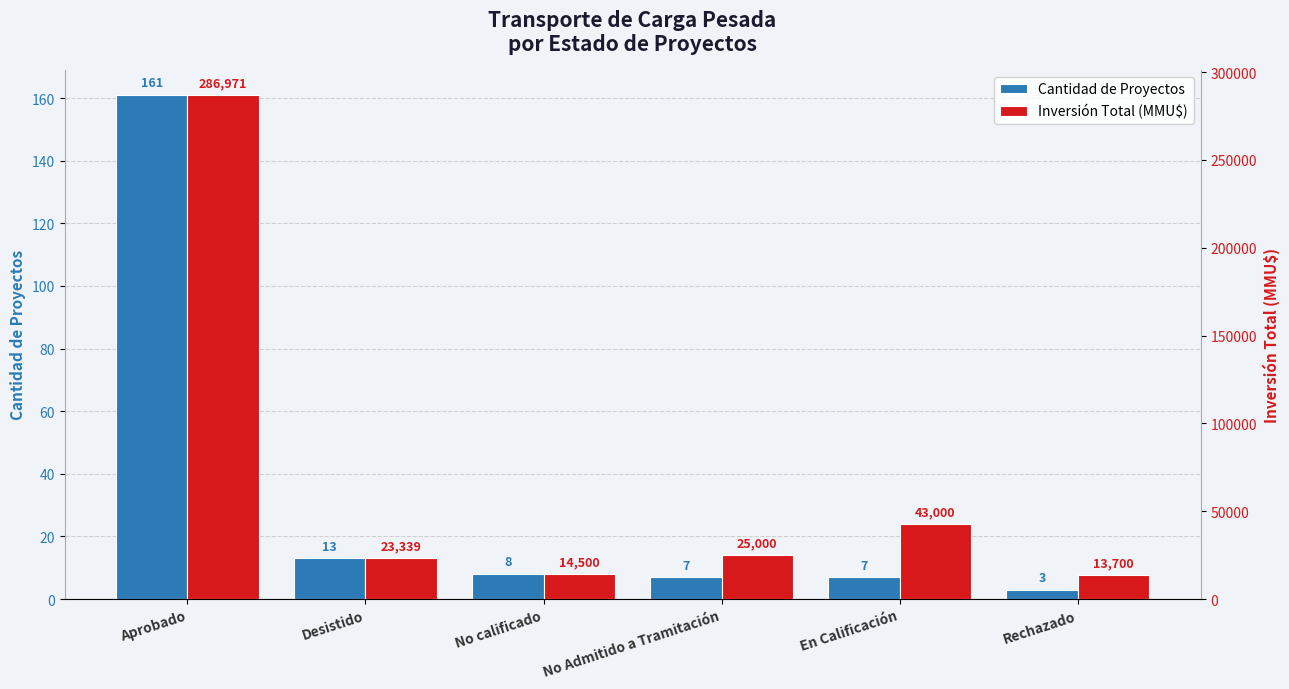

Reading left to right, what are all the values shown in this chart?

Cantidad de Proyectos: 161	13	8	7	7	3
Inversión Total (MMU$): 286971	23339	14500	25000	43000	13700